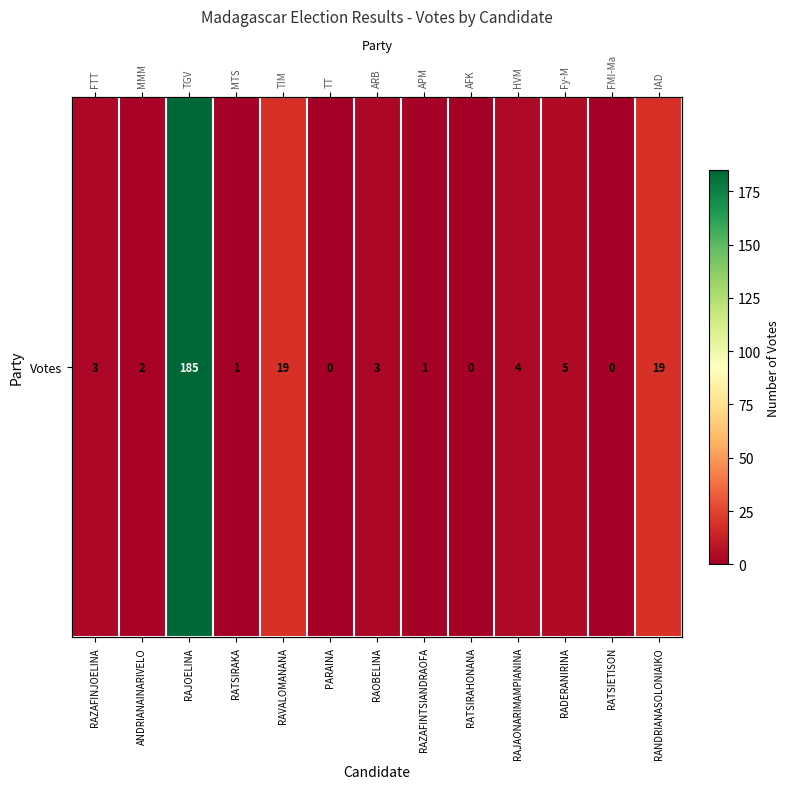

Reading left to right, extract all data points from this chart.

3	2	185	1	19	0	3	1	0	4	5	0	19